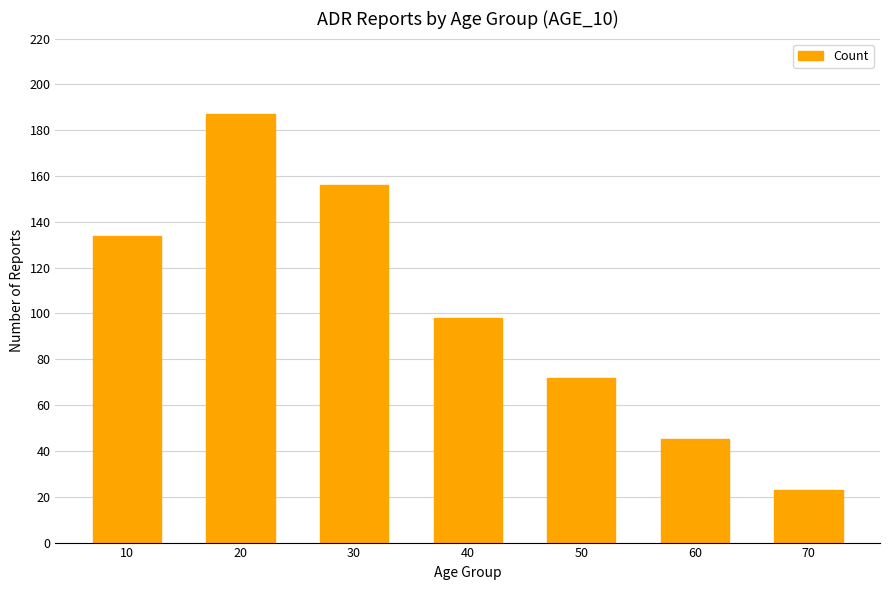

The chart shows a value of 125 at 20. True or false?

False